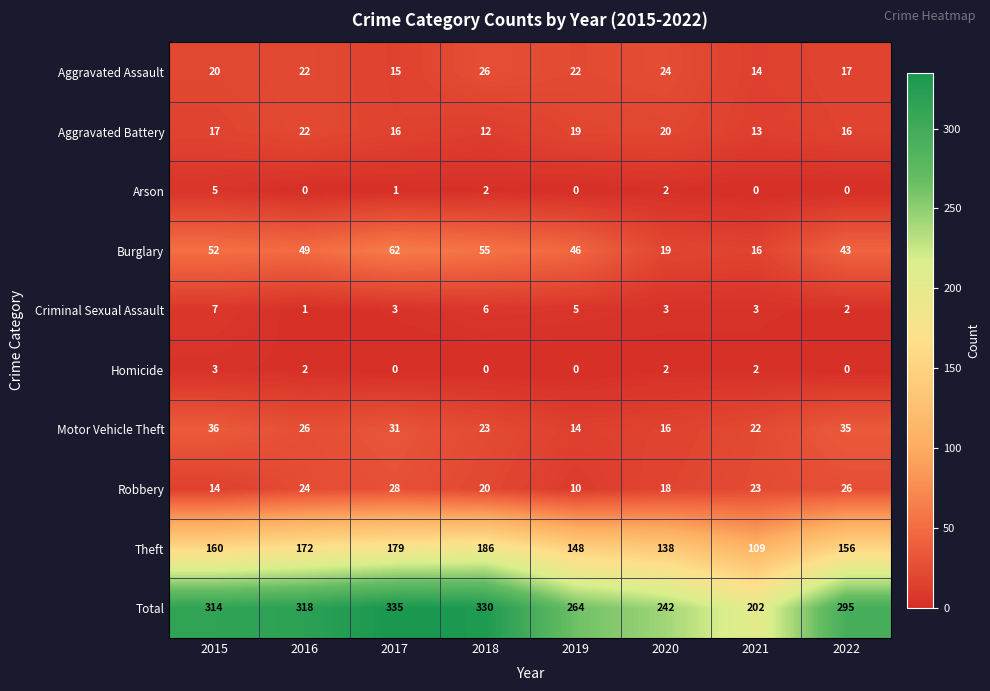

At which label is Burglary closest to 39?

2022